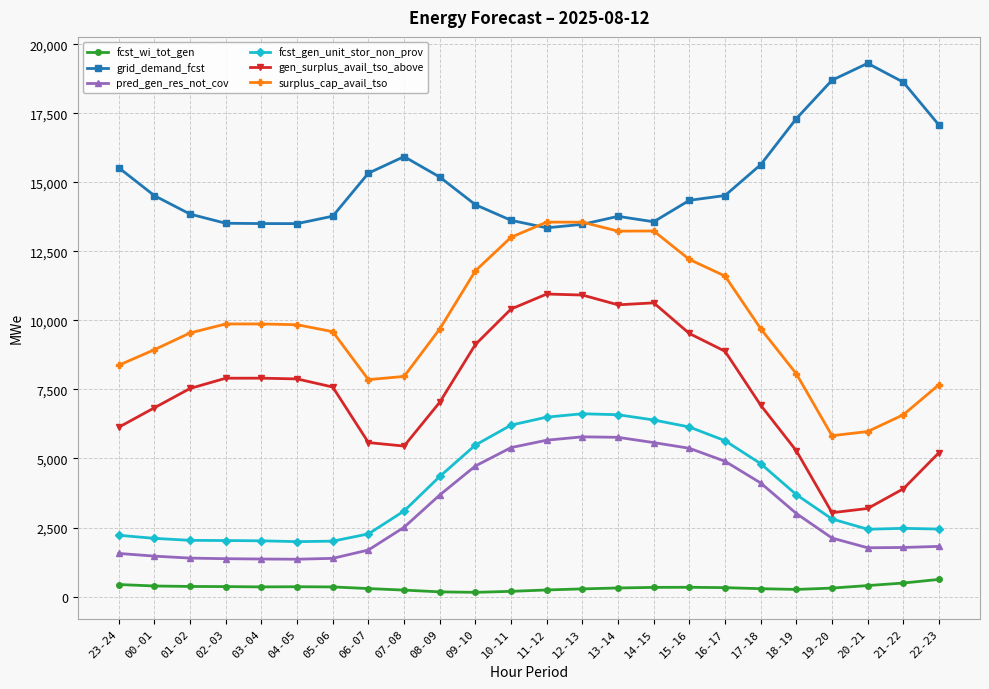

What is the difference between the maximum and minimum values in the pred_gen_res_not_cov series?

4433